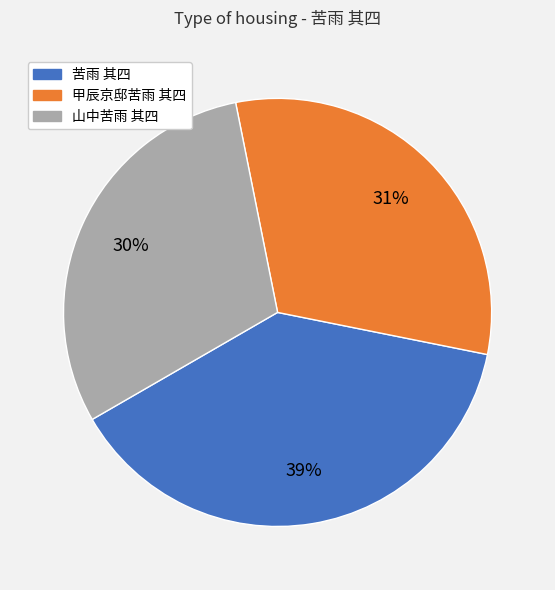

To the nearest percent, what is the combined percentage of 甲辰京邸苦雨 其四 and 山中苦雨 其四?

61%